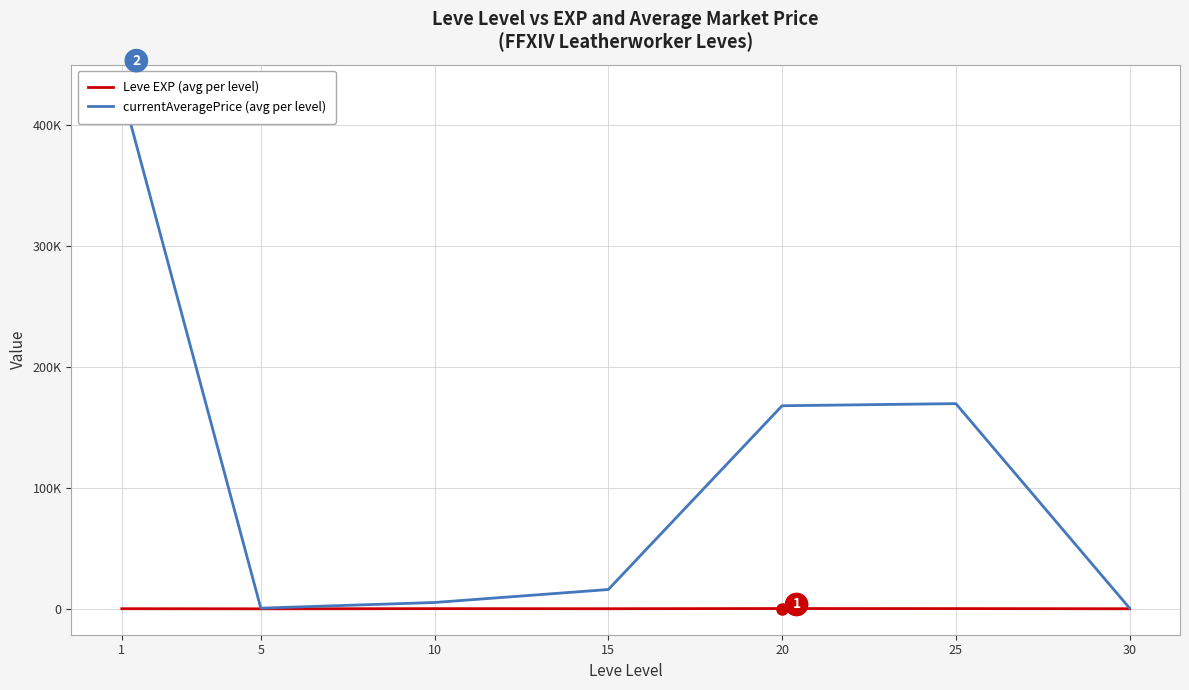

Where does the Leve EXP (avg per level) series first go above 520?

10